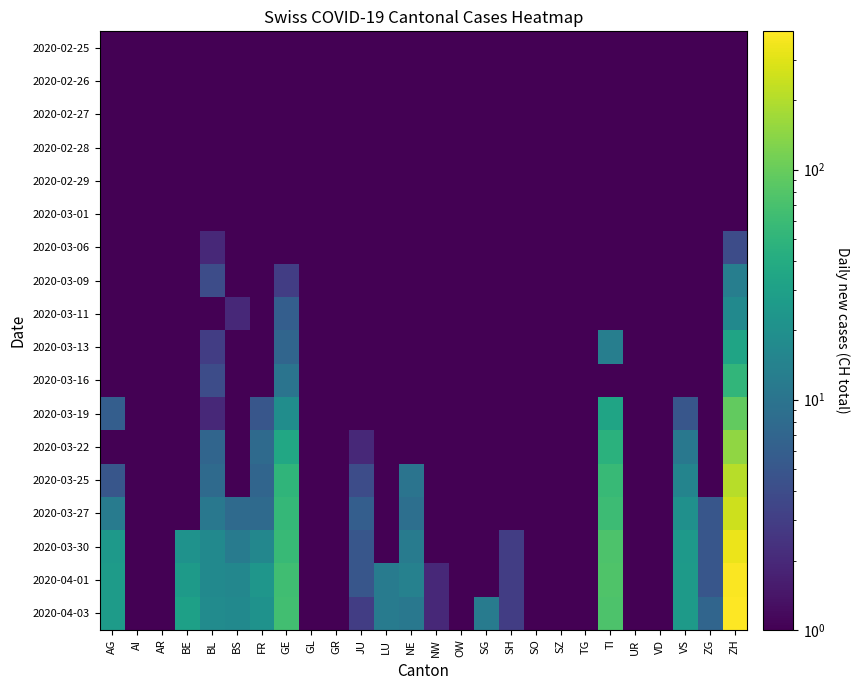

Reading left to right, extract all data points from this chart.

2020-02-25: AG=0.1	AI=0.1	AR=0.1	BE=0.1	BL=0.1	BS=0.1	FR=0.1	GE=0.1	GL=0.1	GR=0.1	JU=0.1	LU=0.1	NE=0.1	NW=0.1	OW=0.1	SG=0.1	SH=0.1	SO=0.1	SZ=0.1	TG=0.1	TI=0.1	UR=0.1	VD=0.1	VS=0.1	ZG=0.1	ZH=0.1
2020-02-26: AG=0.1	AI=0.1	AR=0.1	BE=0.1	BL=0.1	BS=0.1	FR=0.1	GE=0.1	GL=0.1	GR=0.1	JU=0.1	LU=0.1	NE=0.1	NW=0.1	OW=0.1	SG=0.1	SH=0.1	SO=0.1	SZ=0.1	TG=0.1	TI=0.1	UR=0.1	VD=0.1	VS=0.1	ZG=0.1	ZH=0.1
2020-02-27: AG=0.1	AI=0.1	AR=0.1	BE=0.1	BL=0.1	BS=0.1	FR=0.1	GE=0.1	GL=0.1	GR=0.1	JU=0.1	LU=0.1	NE=0.1	NW=0.1	OW=0.1	SG=0.1	SH=0.1	SO=0.1	SZ=0.1	TG=0.1	TI=0.1	UR=0.1	VD=0.1	VS=0.1	ZG=0.1	ZH=0.1
2020-02-28: AG=0.1	AI=0.1	AR=0.1	BE=0.1	BL=0.1	BS=0.1	FR=0.1	GE=0.1	GL=0.1	GR=0.1	JU=0.1	LU=0.1	NE=0.1	NW=0.1	OW=0.1	SG=0.1	SH=0.1	SO=0.1	SZ=0.1	TG=0.1	TI=0.1	UR=0.1	VD=0.1	VS=0.1	ZG=0.1	ZH=0.1
2020-02-29: AG=0.1	AI=0.1	AR=0.1	BE=0.1	BL=0.1	BS=0.1	FR=0.1	GE=0.1	GL=0.1	GR=0.1	JU=0.1	LU=0.1	NE=0.1	NW=0.1	OW=0.1	SG=0.1	SH=0.1	SO=0.1	SZ=0.1	TG=0.1	TI=0.1	UR=0.1	VD=0.1	VS=0.1	ZG=0.1	ZH=0.1
2020-03-01: AG=0.1	AI=0.1	AR=0.1	BE=0.1	BL=0.1	BS=0.1	FR=0.1	GE=0.1	GL=0.1	GR=0.1	JU=0.1	LU=0.1	NE=0.1	NW=0.1	OW=0.1	SG=0.1	SH=0.1	SO=0.1	SZ=0.1	TG=0.1	TI=0.1	UR=0.1	VD=0.1	VS=0.1	ZG=0.1	ZH=0.1
2020-03-06: AG=0.1	AI=0.1	AR=0.1	BE=0.1	BL=2.0	BS=0.1	FR=0.1	GE=0.1	GL=0.1	GR=0.1	JU=0.1	LU=0.1	NE=0.1	NW=0.1	OW=0.1	SG=0.1	SH=0.1	SO=0.1	SZ=0.1	TG=0.1	TI=0.1	UR=0.1	VD=0.1	VS=0.1	ZG=0.1	ZH=4.0
2020-03-09: AG=0.1	AI=0.1	AR=0.1	BE=0.1	BL=4.0	BS=0.1	FR=0.1	GE=3.0	GL=0.1	GR=0.1	JU=0.1	LU=0.1	NE=0.1	NW=0.1	OW=0.1	SG=0.1	SH=0.1	SO=0.1	SZ=0.1	TG=0.1	TI=0.1	UR=0.1	VD=0.1	VS=0.1	ZG=0.1	ZH=13.0
2020-03-11: AG=0.1	AI=0.1	AR=0.1	BE=0.1	BL=1.0	BS=2.0	FR=0.1	GE=6.0	GL=0.1	GR=0.1	JU=0.1	LU=0.1	NE=0.1	NW=0.1	OW=0.1	SG=0.1	SH=0.1	SO=0.1	SZ=0.1	TG=0.1	TI=0.1	UR=0.1	VD=0.1	VS=0.1	ZG=0.1	ZH=17.0
2020-03-13: AG=0.1	AI=0.1	AR=0.1	BE=0.1	BL=3.0	BS=0.1	FR=0.1	GE=7.0	GL=0.1	GR=0.1	JU=0.1	LU=0.1	NE=0.1	NW=0.1	OW=0.1	SG=0.1	SH=0.1	SO=0.1	SZ=0.1	TG=0.1	TI=13.0	UR=0.1	VD=0.1	VS=0.1	ZG=0.1	ZH=33.0
2020-03-16: AG=0.1	AI=0.1	AR=0.1	BE=0.1	BL=4.0	BS=0.1	FR=0.1	GE=10.0	GL=0.1	GR=0.1	JU=0.1	LU=0.1	NE=0.1	NW=0.1	OW=0.1	SG=0.1	SH=0.1	SO=0.1	SZ=0.1	TG=0.1	TI=0.1	UR=0.1	VD=0.1	VS=0.1	ZG=0.1	ZH=51.0
2020-03-19: AG=6.0	AI=0.1	AR=0.1	BE=0.1	BL=2.0	BS=0.1	FR=5.0	GE=19.0	GL=0.1	GR=0.1	JU=0.1	LU=0.1	NE=0.1	NW=0.1	OW=0.1	SG=0.1	SH=0.1	SO=0.1	SZ=0.1	TG=0.1	TI=33.0	UR=0.1	VD=0.1	VS=5.0	ZG=0.1	ZH=95.0
2020-03-22: AG=0.1	AI=0.1	AR=0.1	BE=0.1	BL=7.0	BS=0.1	FR=8.0	GE=36.0	GL=0.1	GR=0.1	JU=2.0	LU=0.1	NE=0.1	NW=0.1	OW=0.1	SG=0.1	SH=0.1	SO=0.1	SZ=0.1	TG=0.1	TI=46.0	UR=0.1	VD=0.1	VS=11.0	ZG=0.1	ZH=146.0
2020-03-25: AG=5.0	AI=0.1	AR=0.1	BE=0.1	BL=8.0	BS=0.1	FR=7.0	GE=50.0	GL=0.1	GR=0.1	JU=4.0	LU=0.1	NE=10.0	NW=0.1	OW=0.1	SG=0.1	SH=1.0	SO=0.1	SZ=0.1	TG=0.1	TI=57.0	UR=0.1	VD=0.1	VS=15.0	ZG=1.0	ZH=211.0
2020-03-27: AG=12.0	AI=0.1	AR=0.1	BE=0.1	BL=11.0	BS=8.0	FR=8.0	GE=54.0	GL=0.1	GR=0.1	JU=6.0	LU=0.1	NE=9.0	NW=0.1	OW=0.1	SG=0.1	SH=1.0	SO=0.1	SZ=0.1	TG=0.1	TI=61.0	UR=0.1	VD=0.1	VS=20.0	ZG=5.0	ZH=254.0
2020-03-30: AG=25.0	AI=0.1	AR=0.1	BE=21.0	BL=17.0	BS=12.0	FR=16.0	GE=57.0	GL=0.1	GR=0.1	JU=5.0	LU=0.1	NE=12.0	NW=0.1	OW=0.1	SG=0.1	SH=3.0	SO=0.1	SZ=0.1	TG=0.1	TI=75.0	UR=0.1	VD=0.1	VS=25.0	ZG=5.0	ZH=338.0
2020-04-01: AG=27.0	AI=0.1	AR=0.1	BE=26.0	BL=17.0	BS=16.0	FR=23.0	GE=64.0	GL=0.1	GR=0.1	JU=5.0	LU=12.0	NE=14.0	NW=2.0	OW=0.1	SG=0.1	SH=3.0	SO=0.1	SZ=0.1	TG=0.1	TI=76.0	UR=0.1	VD=0.1	VS=26.0	ZG=5.0	ZH=387.0
2020-04-03: AG=27.0	AI=0.1	AR=0.1	BE=30.0	BL=18.0	BS=17.0	FR=21.0	GE=65.0	GL=0.1	GR=0.1	JU=3.0	LU=12.0	NE=11.0	NW=2.0	OW=0.1	SG=12.0	SH=3.0	SO=0.1	SZ=0.1	TG=0.1	TI=75.0	UR=0.1	VD=0.1	VS=26.0	ZG=7.0	ZH=399.0